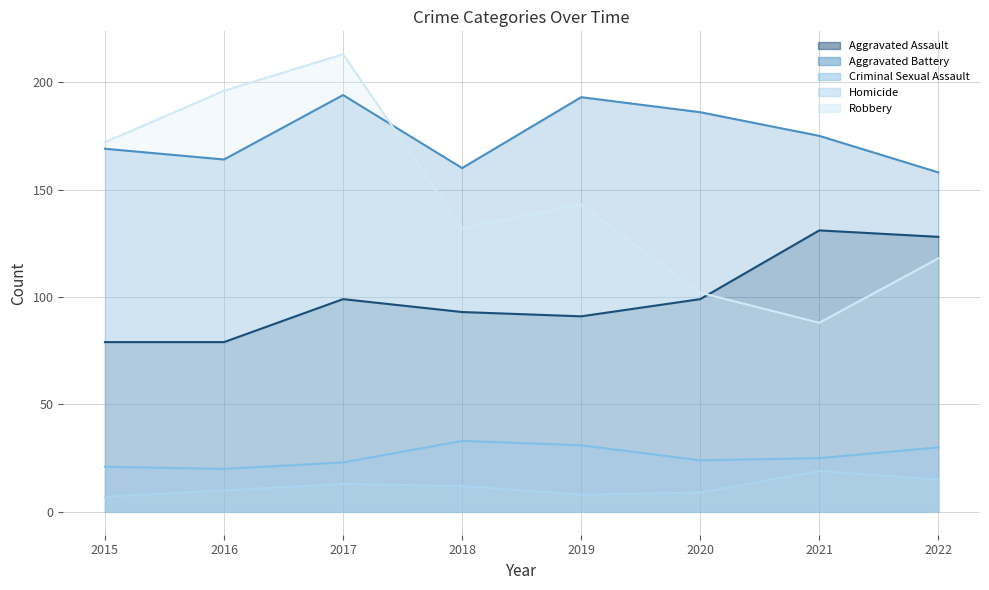

What is the sum of the Aggravated Battery values at 2018 and 2016?

324